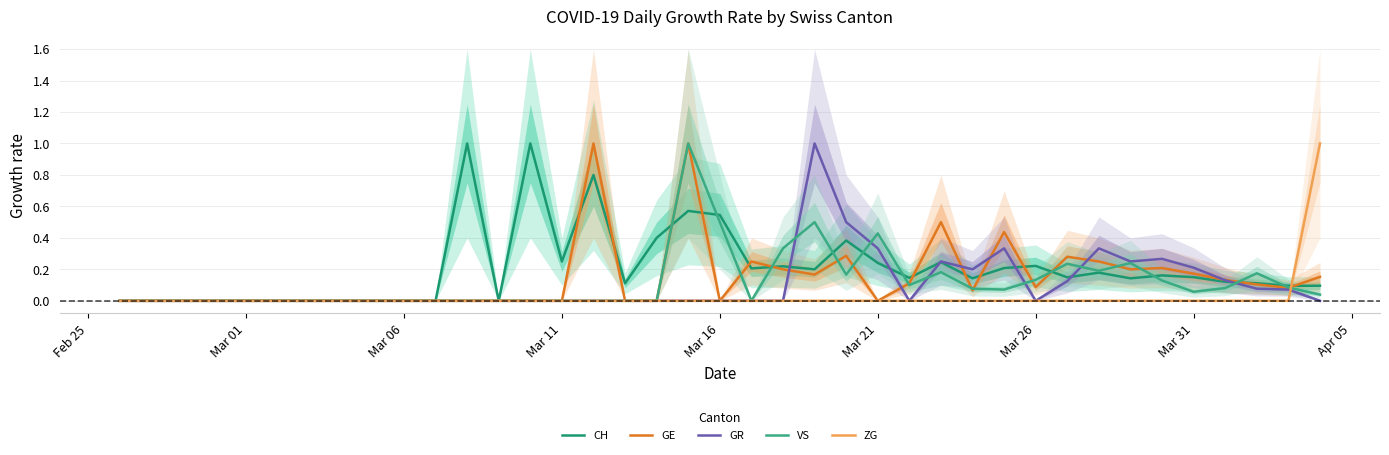

What is the difference between the maximum and minimum values in the CH series?

1.0